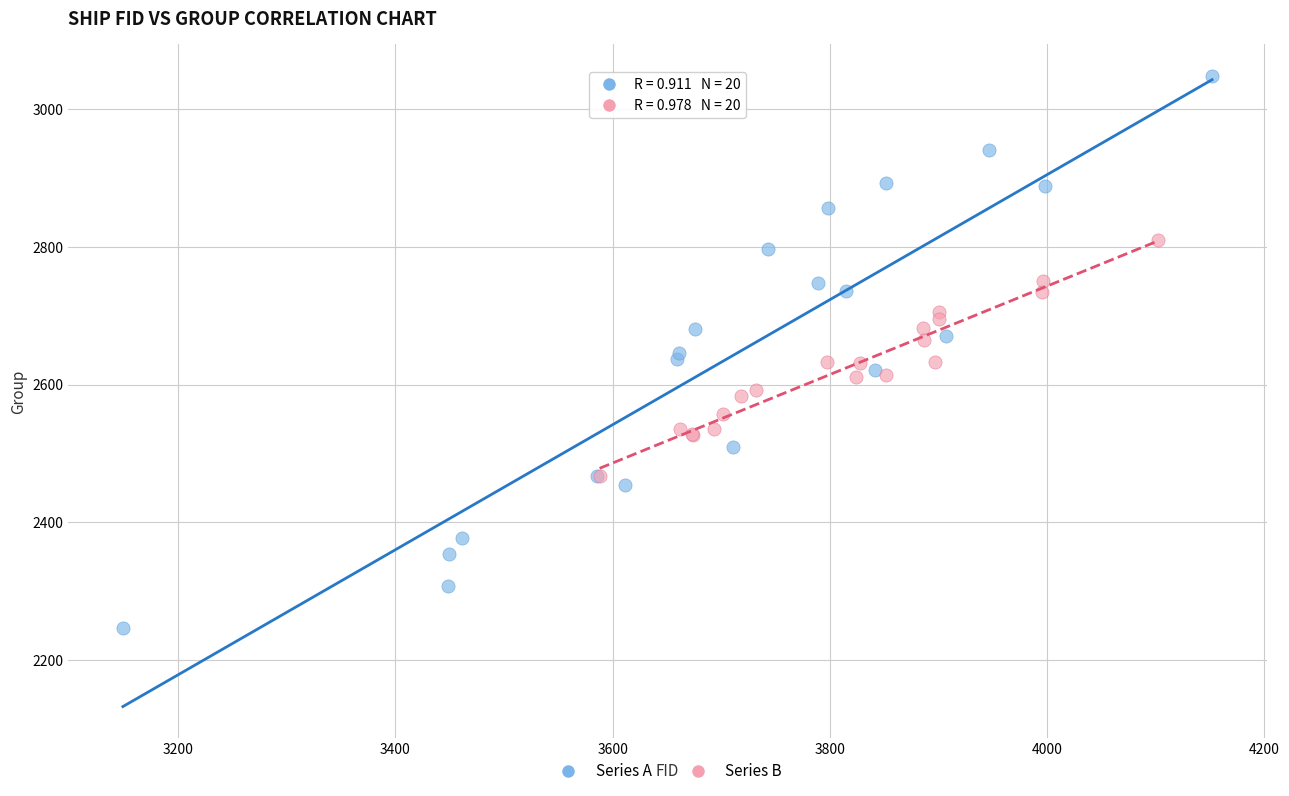

Which series reaches the maximum Y coordinate?

Series A